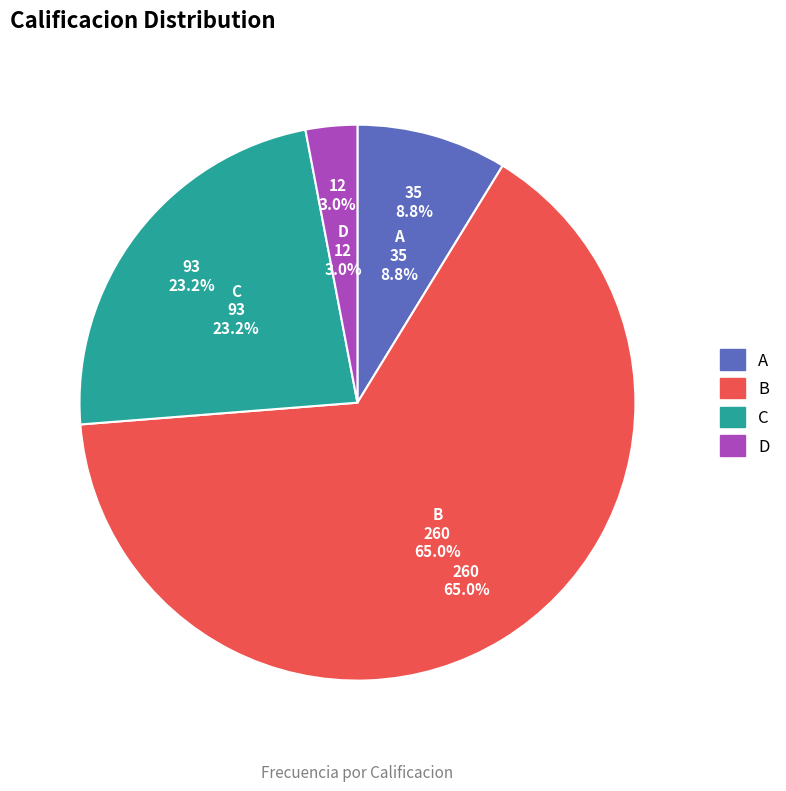

Count the number of slices in the pie.

4